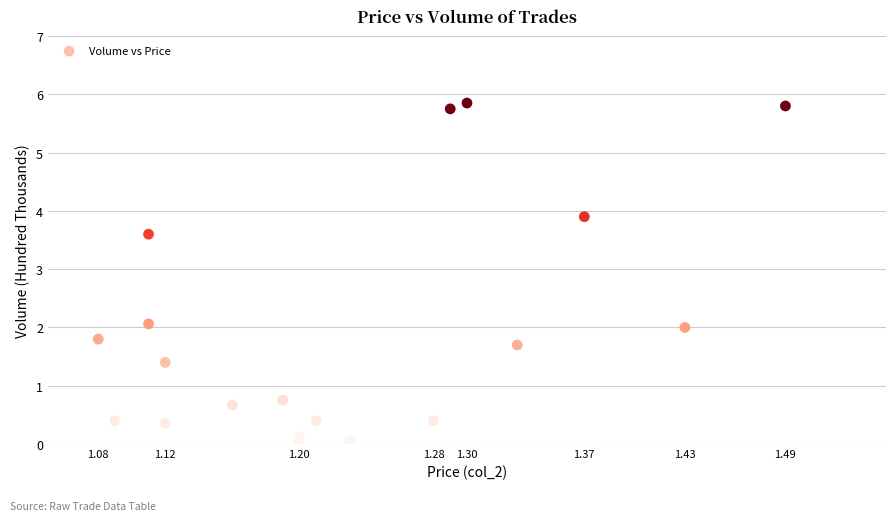

What is the range of Y values (max minus min)?

5.8